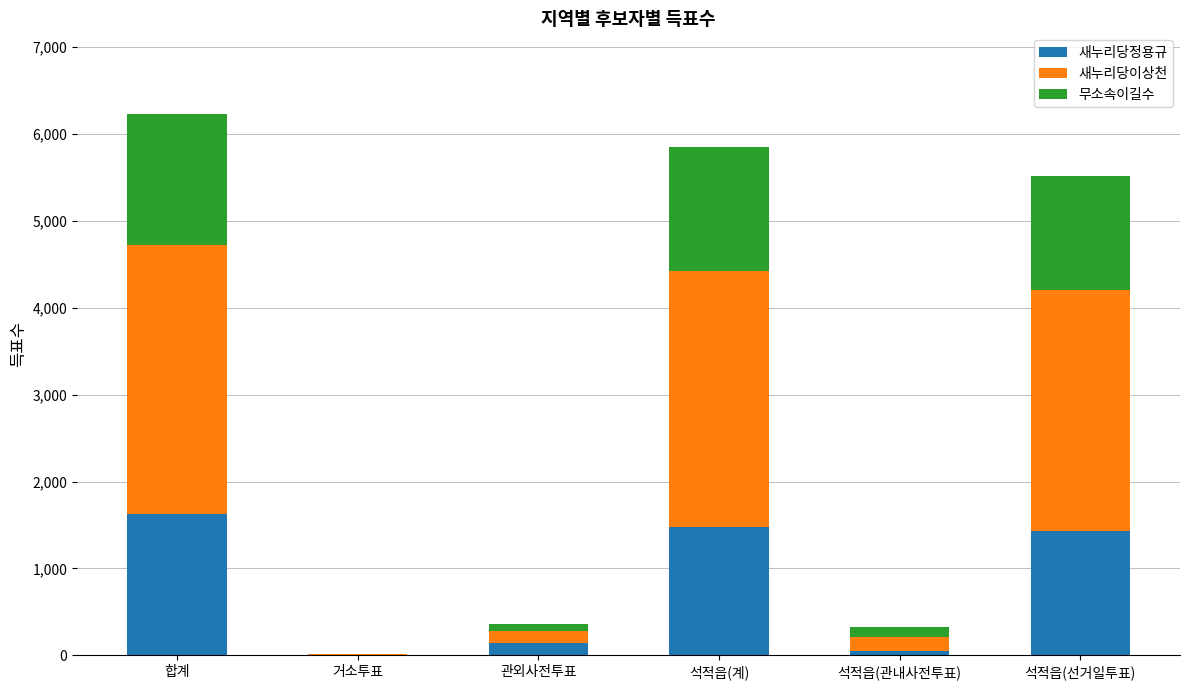

Count the number of data series in this chart.

3